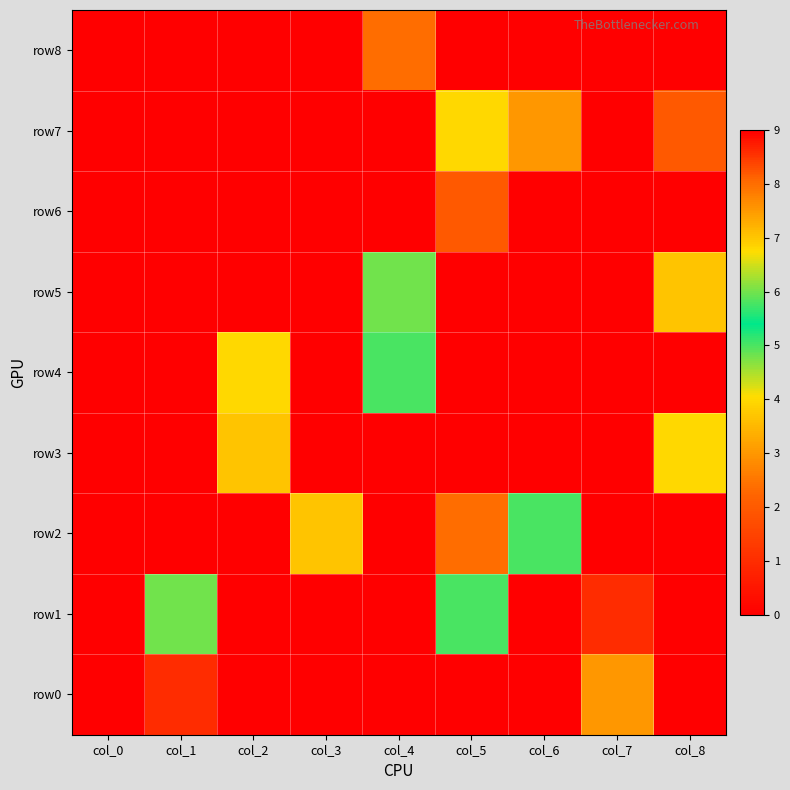

Reading left to right, what are all the values shown in this chart?

row8: col_0=0	col_1=0	col_2=0	col_3=9	col_4=8	col_5=0	col_6=0	col_7=0	col_8=0
row7: col_0=0	col_1=9	col_2=0	col_3=0	col_4=0	col_5=4	col_6=3	col_7=0	col_8=2
row6: col_0=0	col_1=0	col_2=0	col_3=0	col_4=0	col_5=2	col_6=0	col_7=0	col_8=0
row5: col_0=0	col_1=0	col_2=0	col_3=0	col_4=6	col_5=0	col_6=0	col_7=0	col_8=7
row4: col_0=0	col_1=0	col_2=4	col_3=0	col_4=5	col_5=0	col_6=0	col_7=0	col_8=0
row3: col_0=0	col_1=0	col_2=7	col_3=0	col_4=0	col_5=0	col_6=9	col_7=0	col_8=4
row2: col_0=0	col_1=0	col_2=0	col_3=7	col_4=0	col_5=8	col_6=5	col_7=0	col_8=0
row1: col_0=0	col_1=6	col_2=0	col_3=0	col_4=0	col_5=5	col_6=0	col_7=1	col_8=0
row0: col_0=0	col_1=1	col_2=0	col_3=0	col_4=0	col_5=0	col_6=0	col_7=3	col_8=0